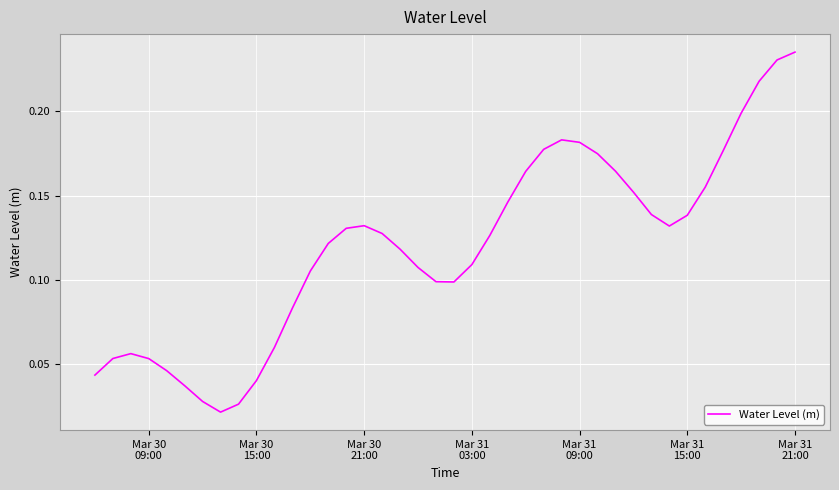

How many lines are shown in the chart?

1